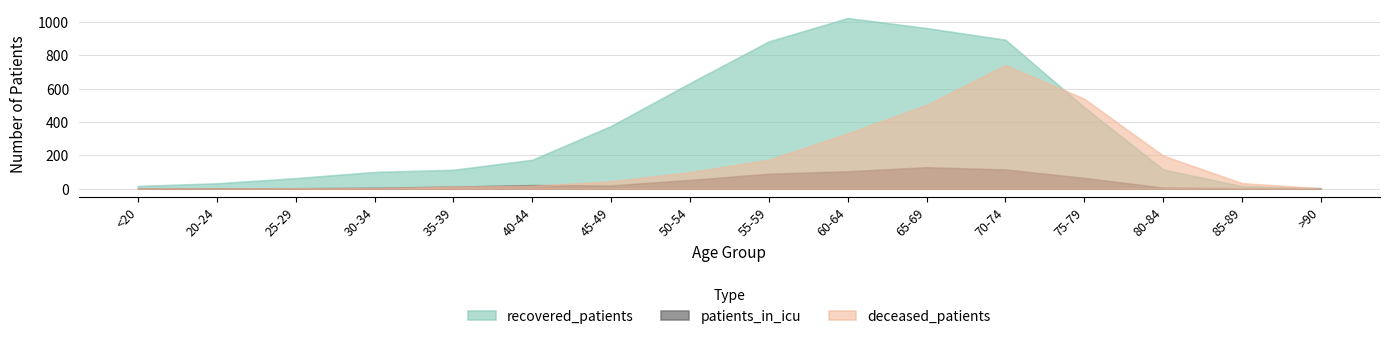

How many interior local valleys does the patients_in_icu series have?

1